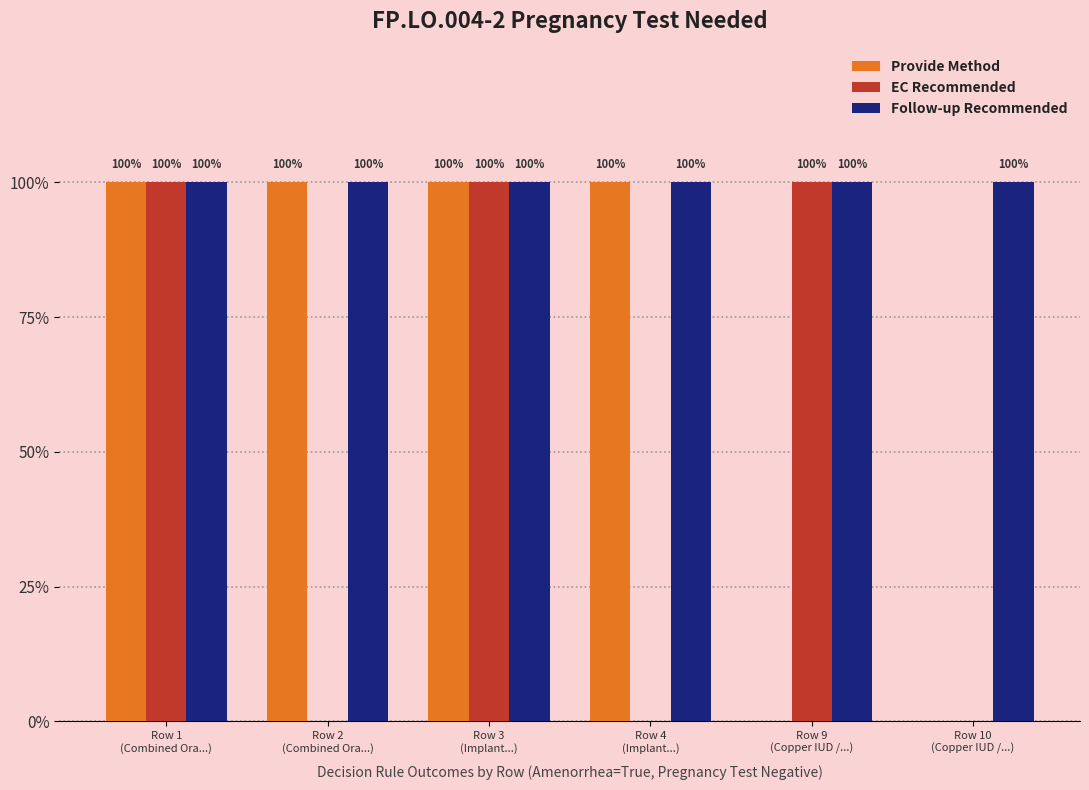

Are the bars grouped side by side (vs. stacked)?

Yes